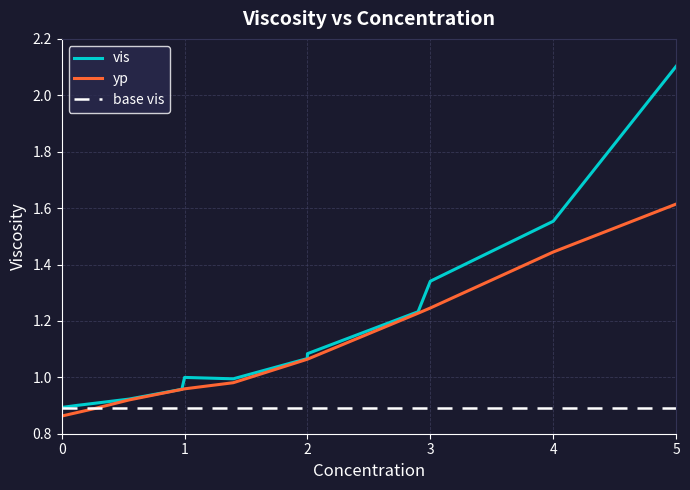

What is the maximum value shown in the chart?

2.1